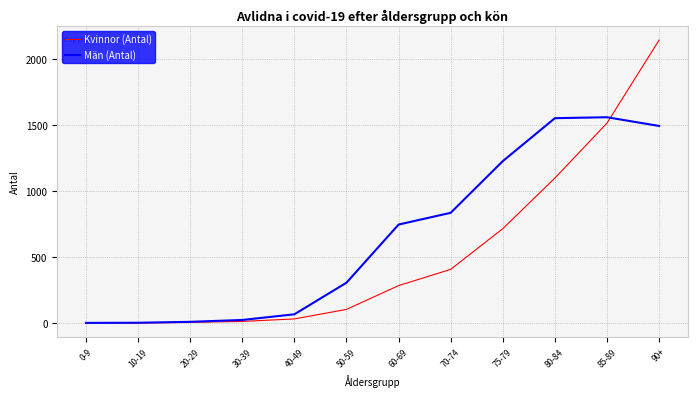

How many distinct data groups are displayed?

2